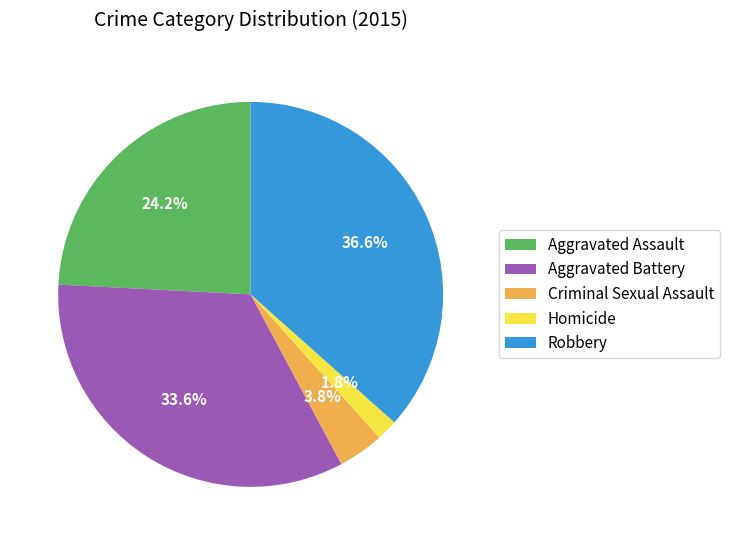

The Robbery slice represents 37% of the pie. True or false?

True